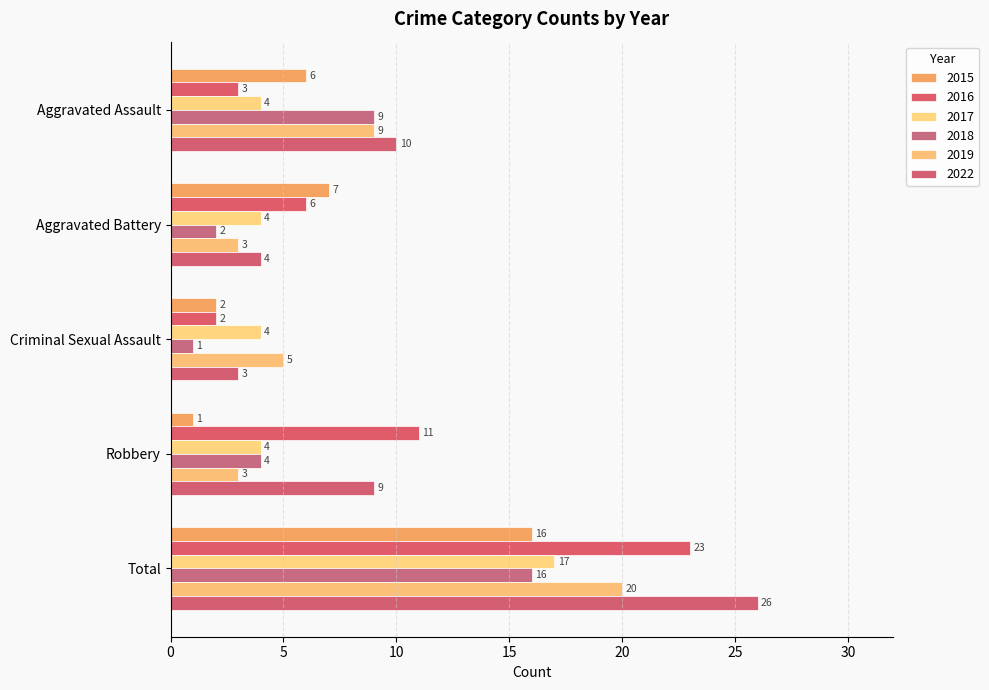

Reading left to right, extract all data points from this chart.

2015: Aggravated Assault=6	Aggravated Battery=7	Criminal Sexual Assault=2	Robbery=1	Total=16
2016: Aggravated Assault=3	Aggravated Battery=6	Criminal Sexual Assault=2	Robbery=11	Total=23
2017: Aggravated Assault=4	Aggravated Battery=4	Criminal Sexual Assault=4	Robbery=4	Total=17
2018: Aggravated Assault=9	Aggravated Battery=2	Criminal Sexual Assault=1	Robbery=4	Total=16
2019: Aggravated Assault=9	Aggravated Battery=3	Criminal Sexual Assault=5	Robbery=3	Total=20
2022: Aggravated Assault=10	Aggravated Battery=4	Criminal Sexual Assault=3	Robbery=9	Total=26